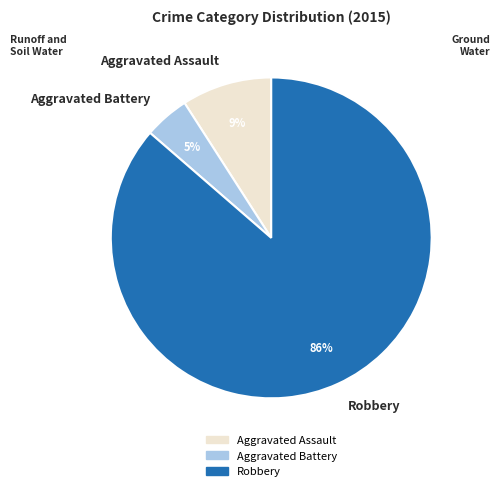

Is there any slice that represents more than half of the pie?

Yes